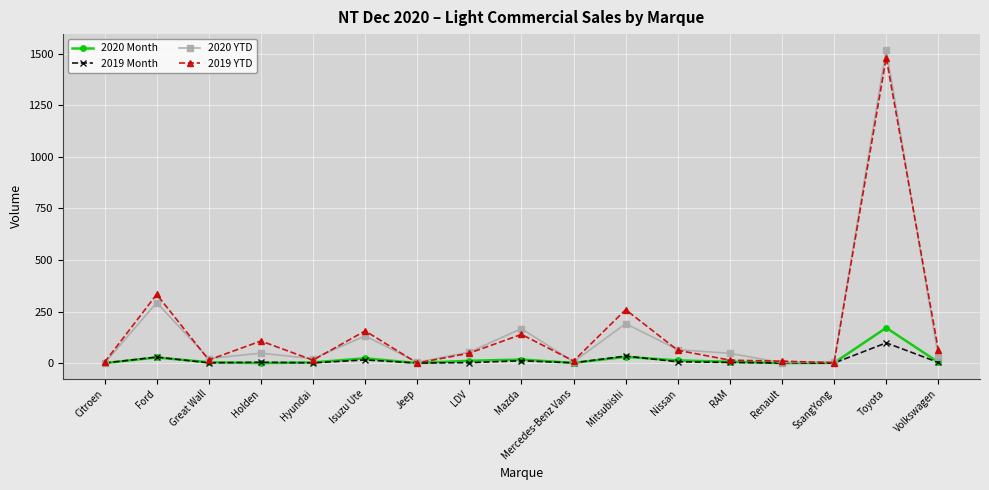

How many lines are shown in the chart?

4